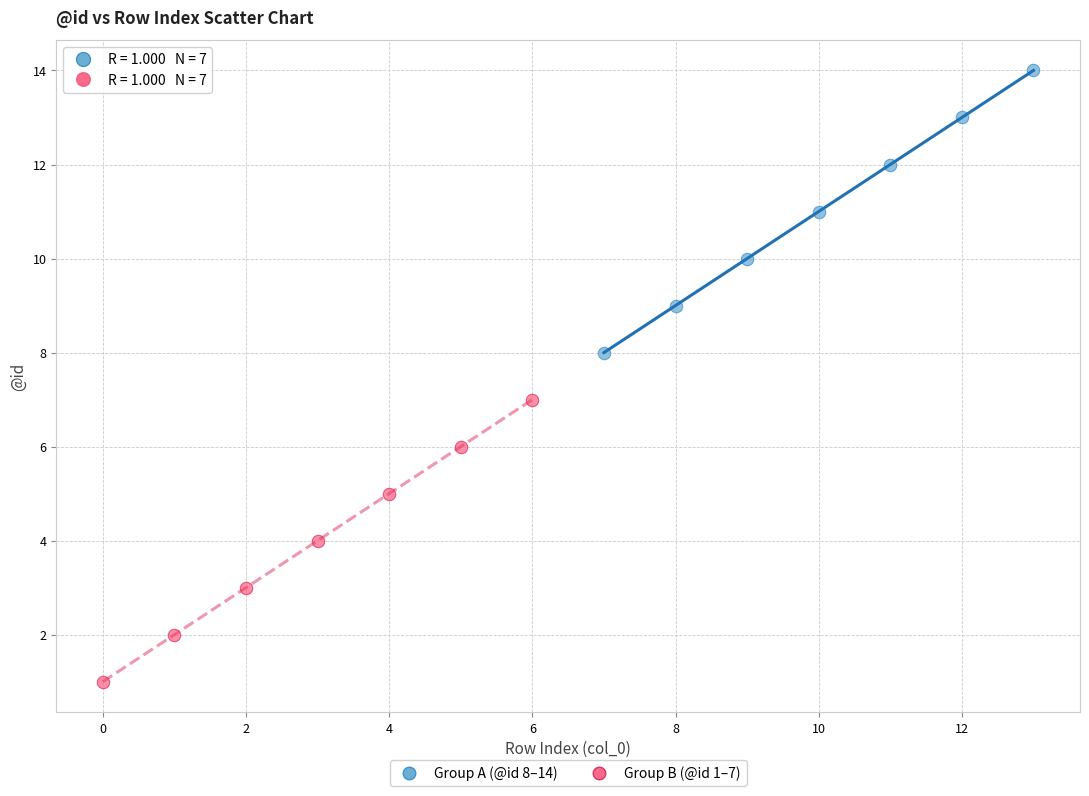

Which series reaches the minimum Y coordinate?

Group B (@id 1–7)